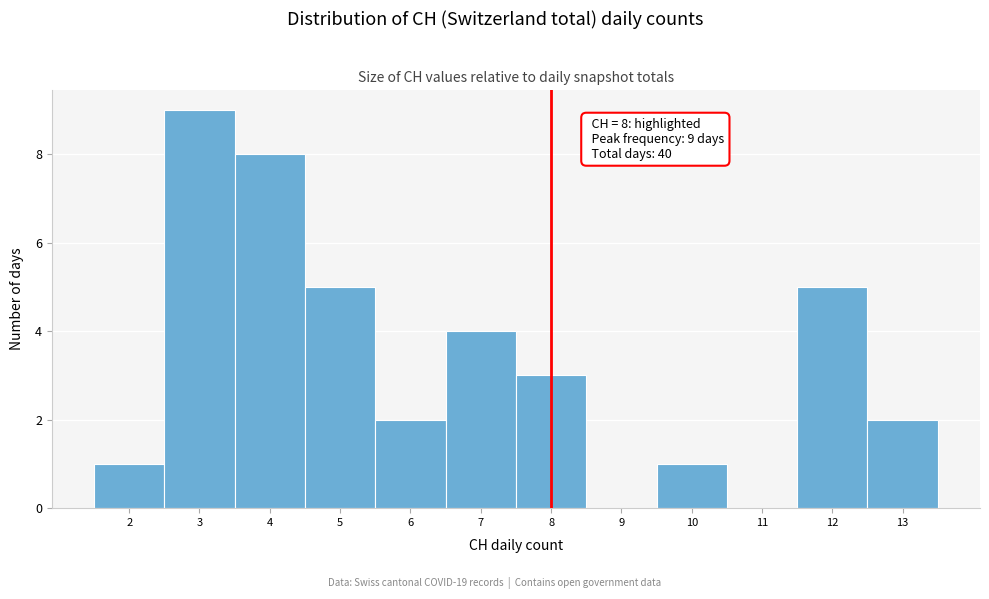

Which range on the x-axis has the tallest bar?

2.5 to 3.5